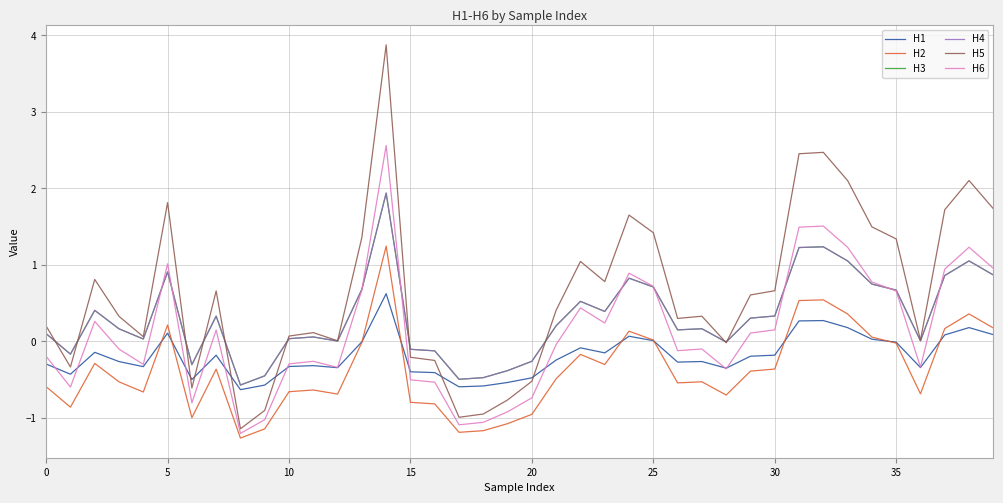

Is this an area chart (filled region under the line)?

No